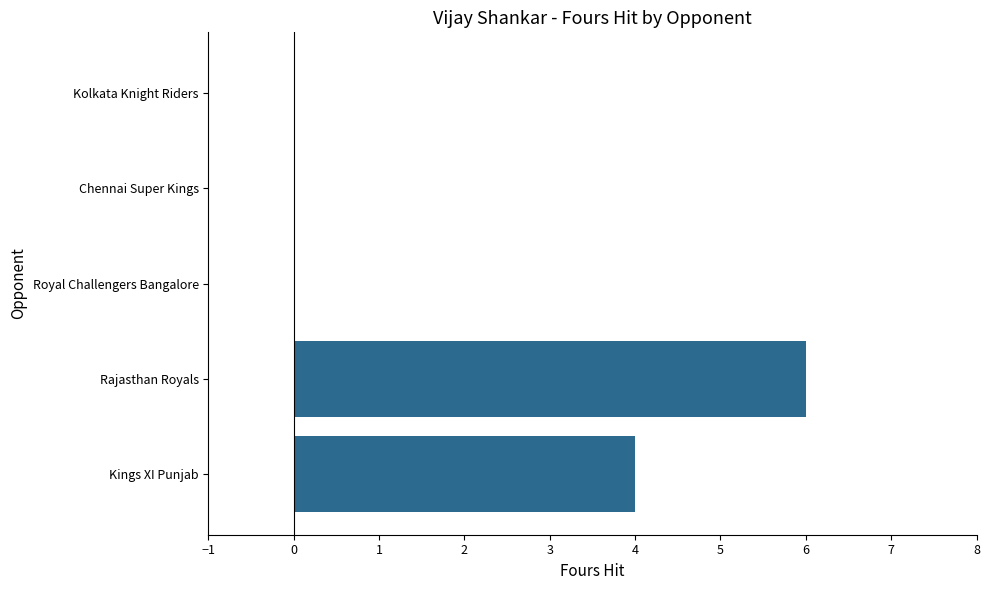

True or false: the data shows 0 at Chennai Super Kings.

True